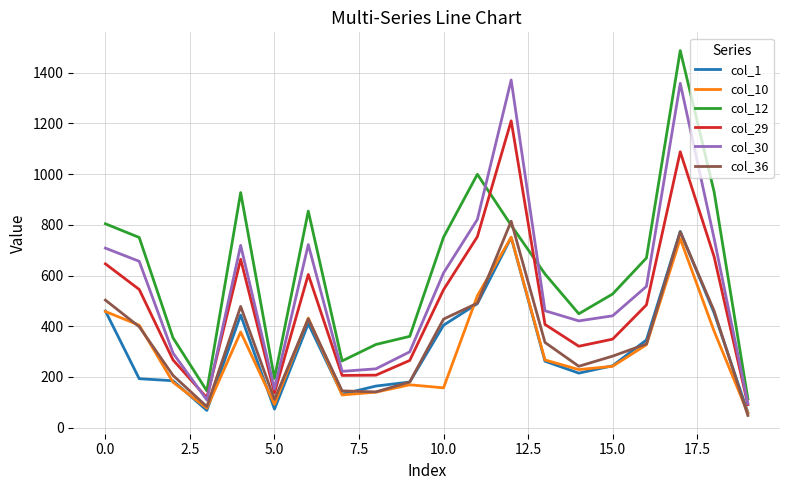

True or false: col_1 and col_12 cross at least once.

False